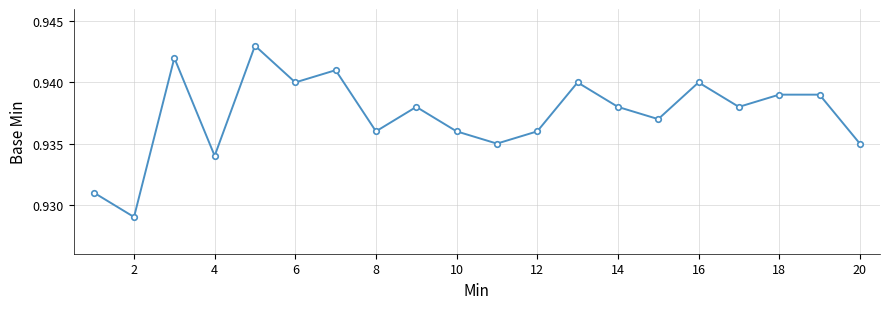

How many interior local valleys (lower than both neighbors) does the data have?

7